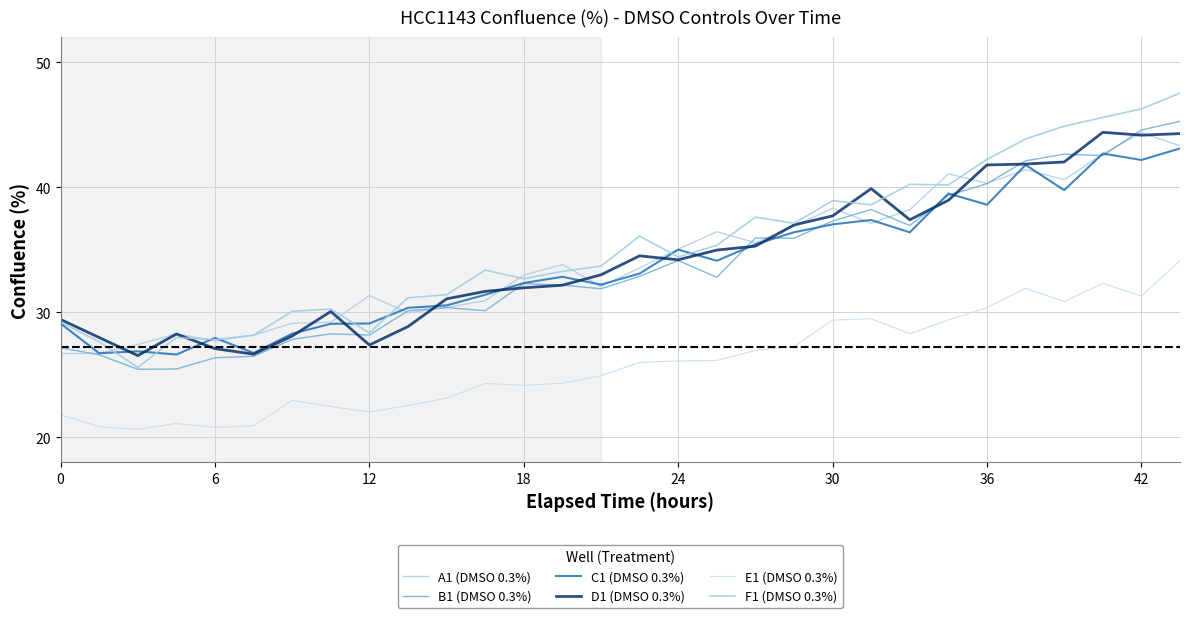

How many lines are shown in the chart?

6